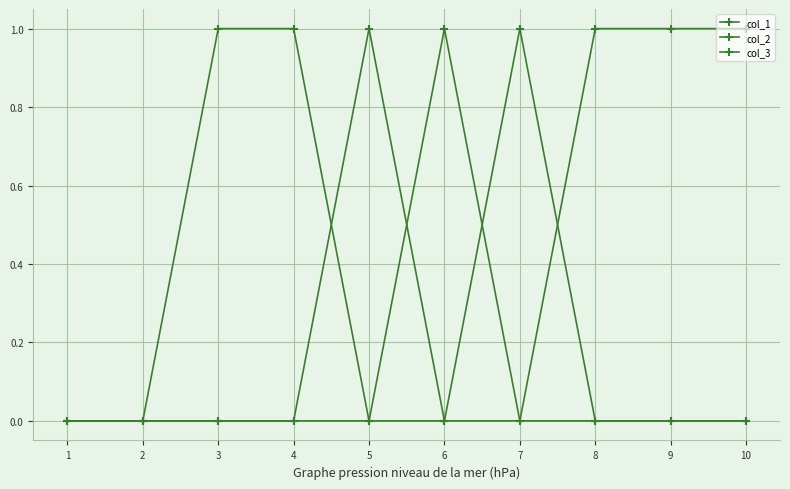

How many data points does each series have?

10